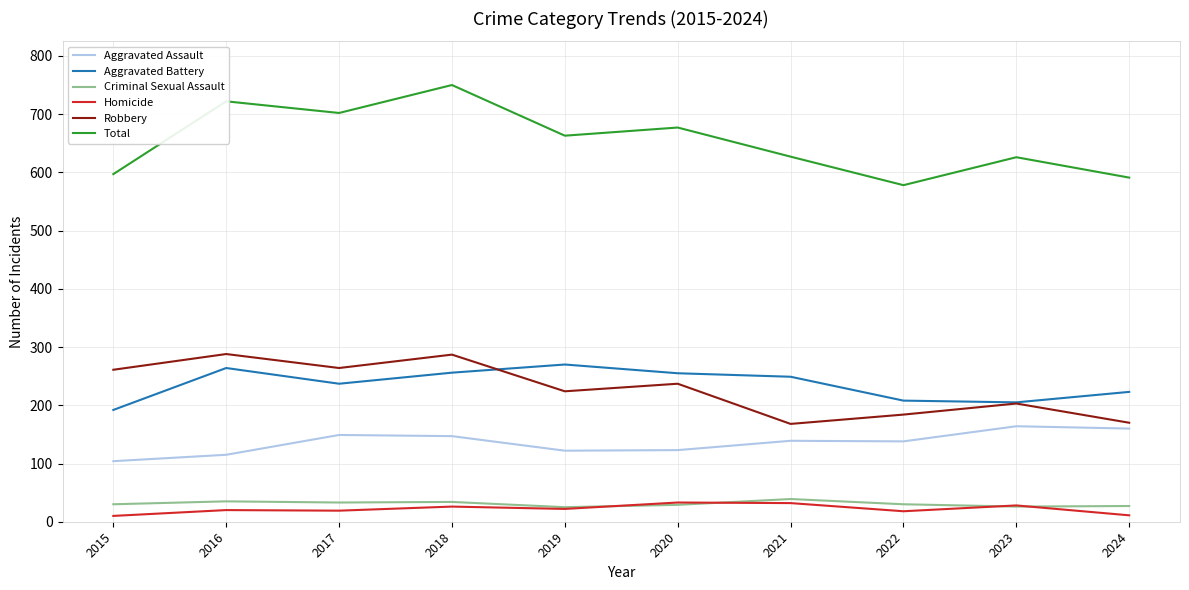

What is the greatest value displayed?

750